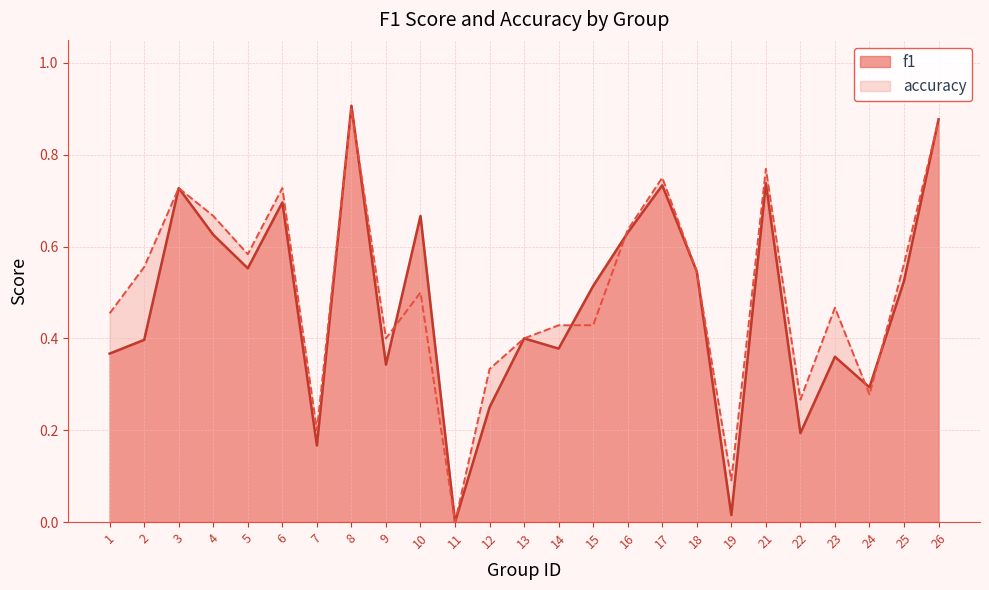

What is the total value across all series at 3?

1.5